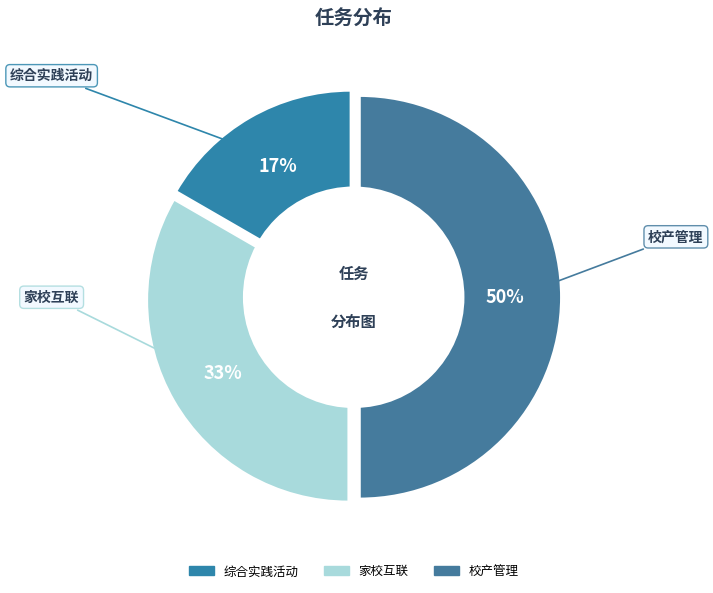

To the nearest percent, what percentage of the pie is 校产管理?

50%